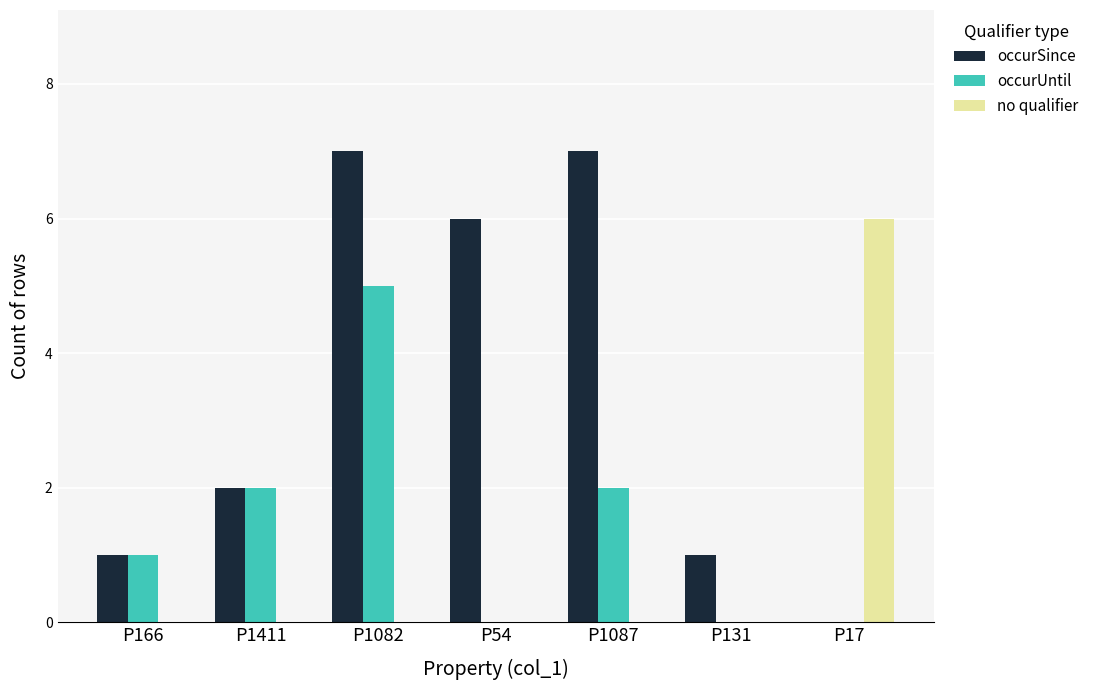

What is the greatest value displayed?

7